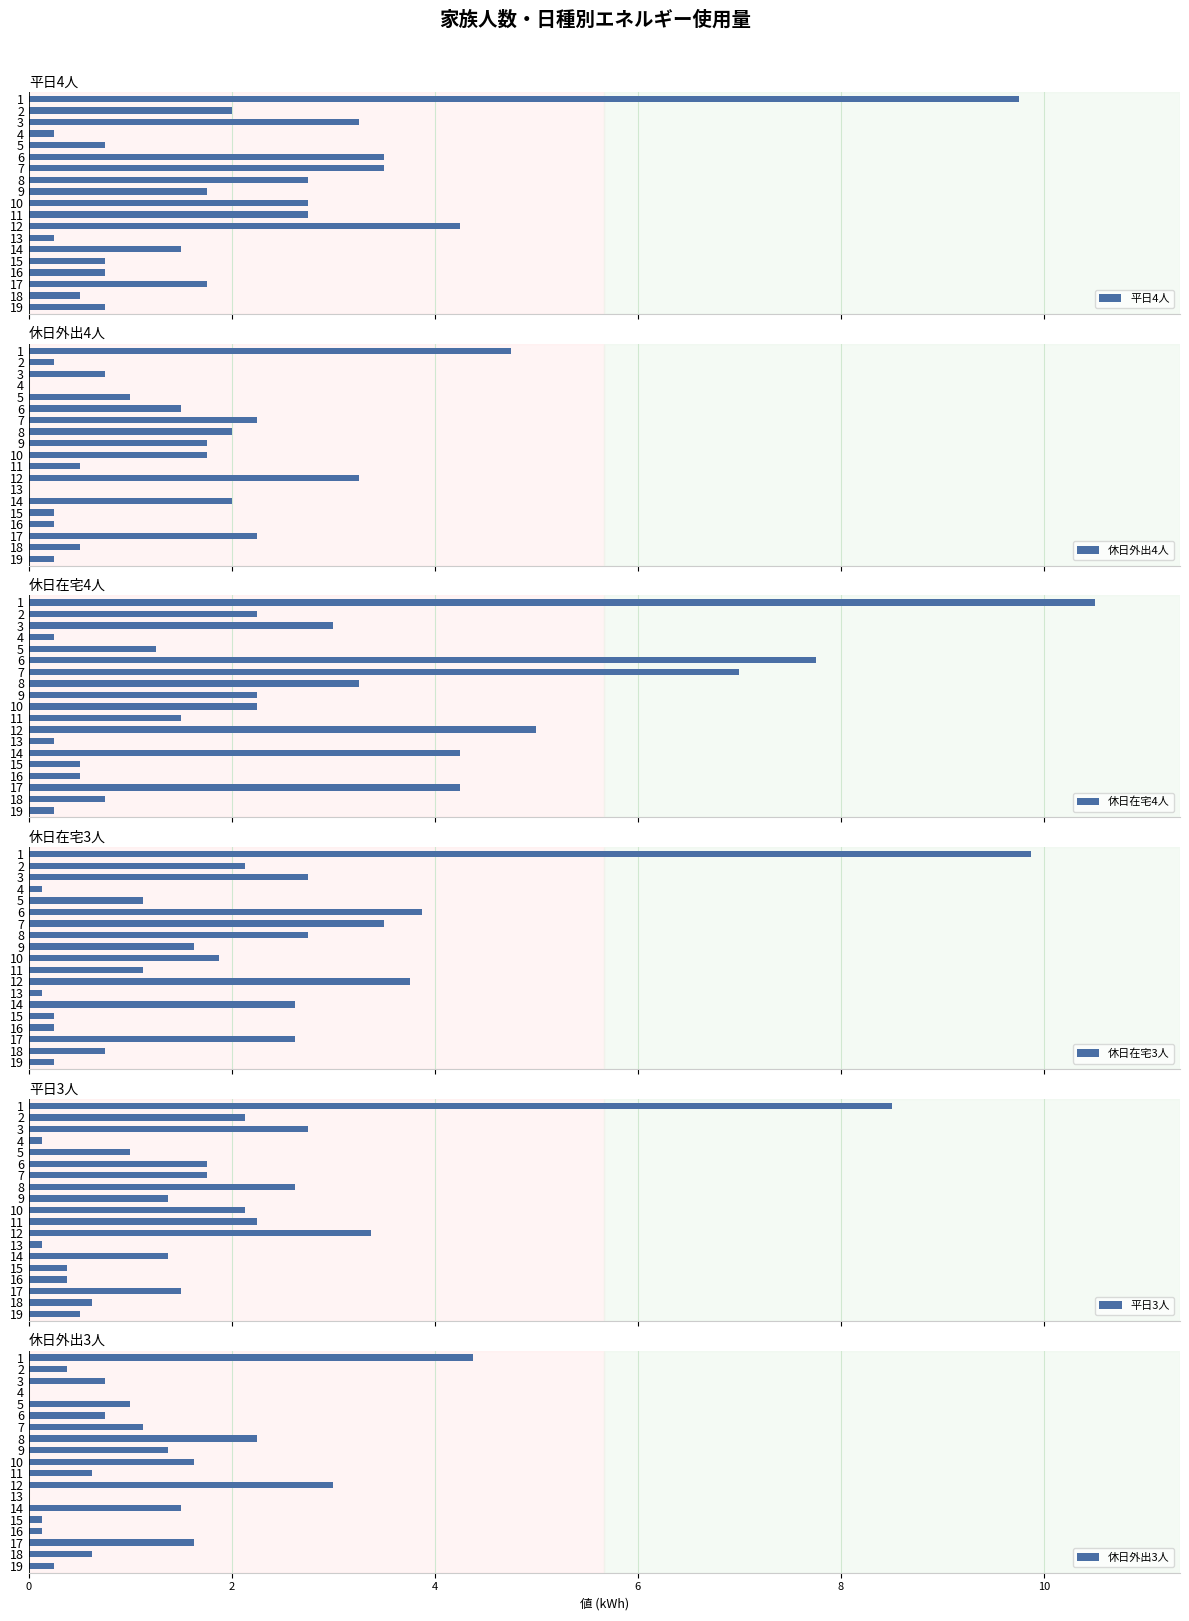

Rank the series by their maximum value, from highest to lowest.

休日在宅4人, 休日在宅3人, 平日4人, 平日3人, 休日外出4人, 休日外出3人